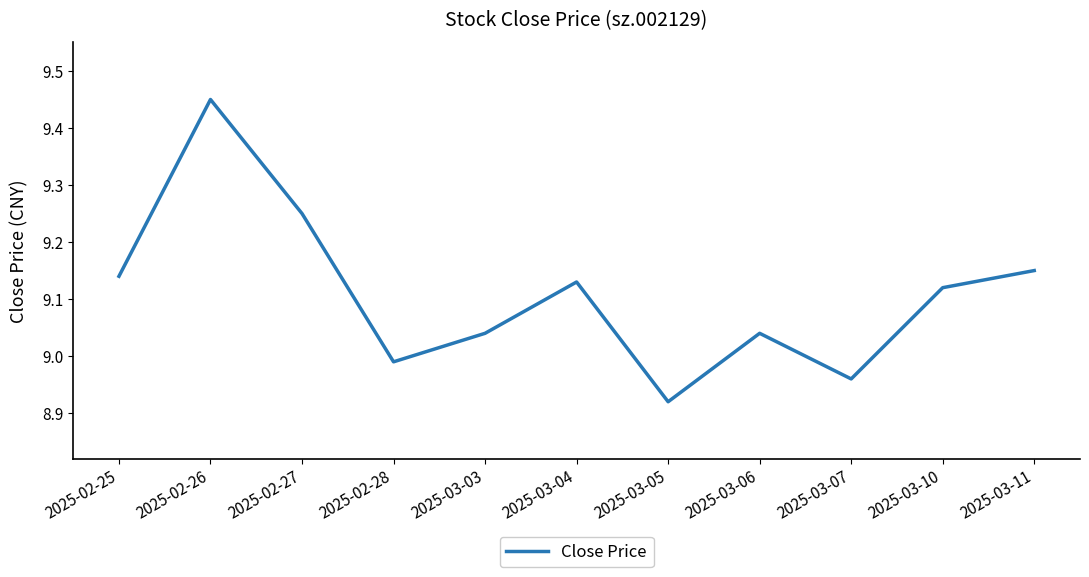

Count the number of categories in the chart.

11